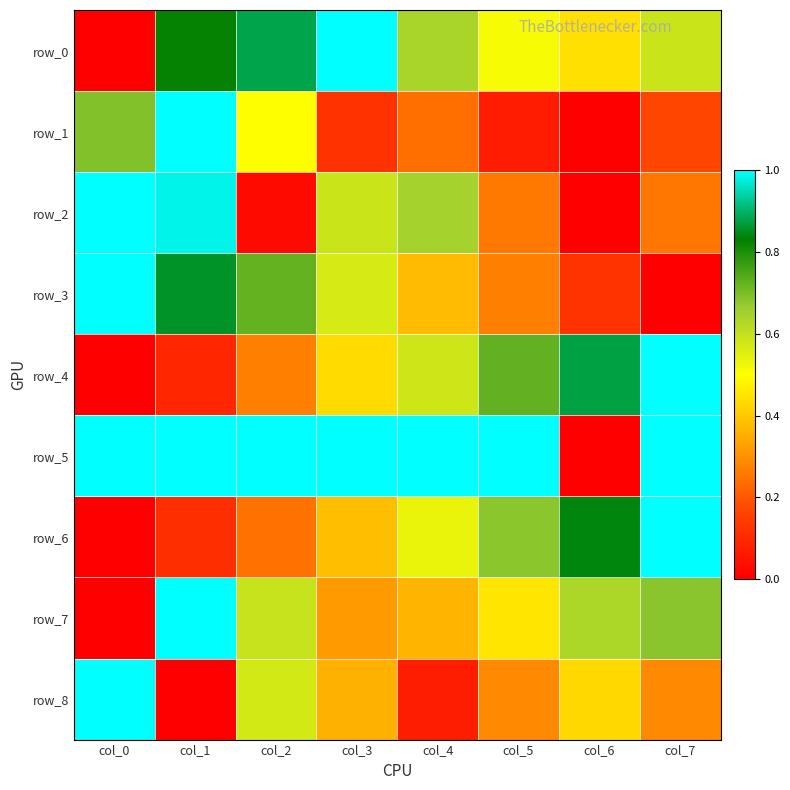

Between col_2 and col_6, which is larger?

col_2